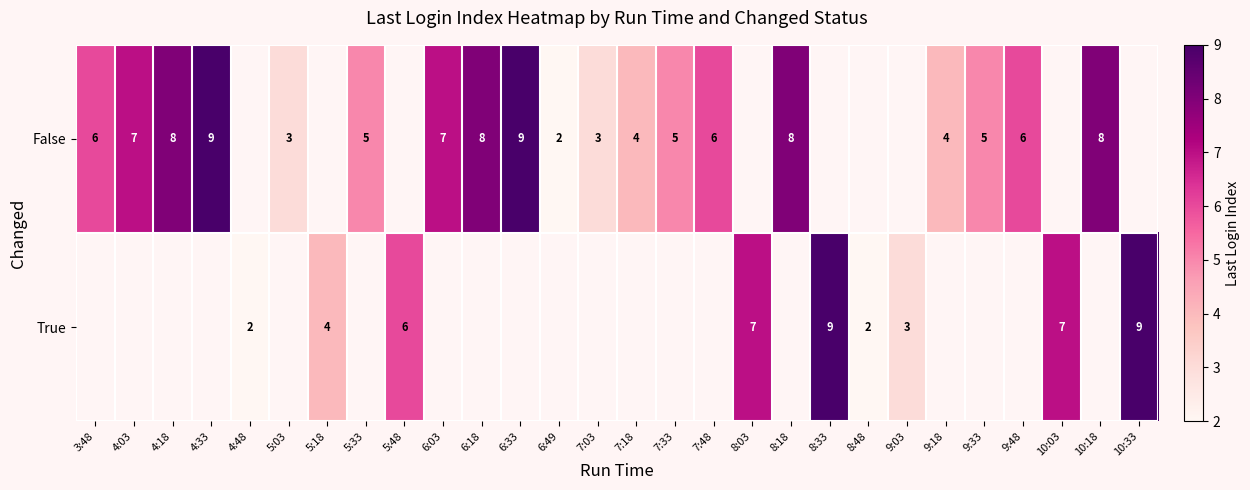

The True series shows 9 at 10:03. True or false?

False